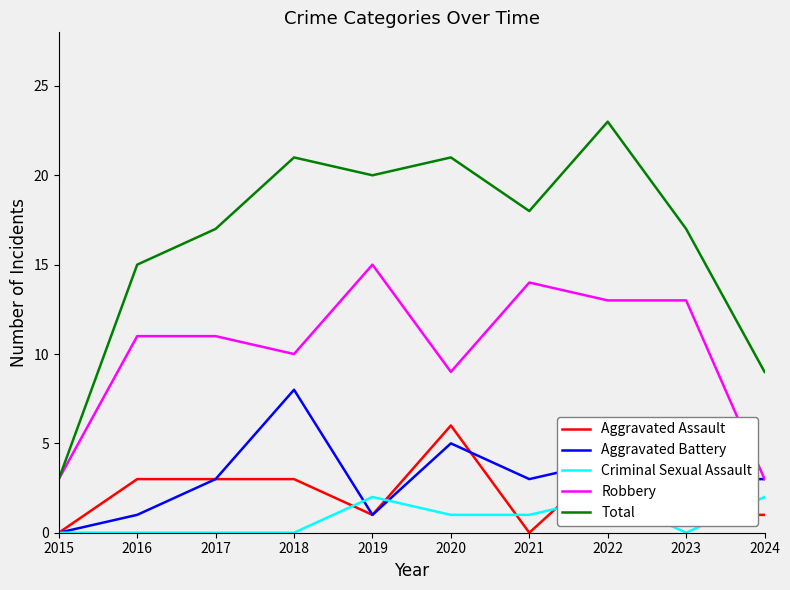

How many categories are shown in the chart?

10